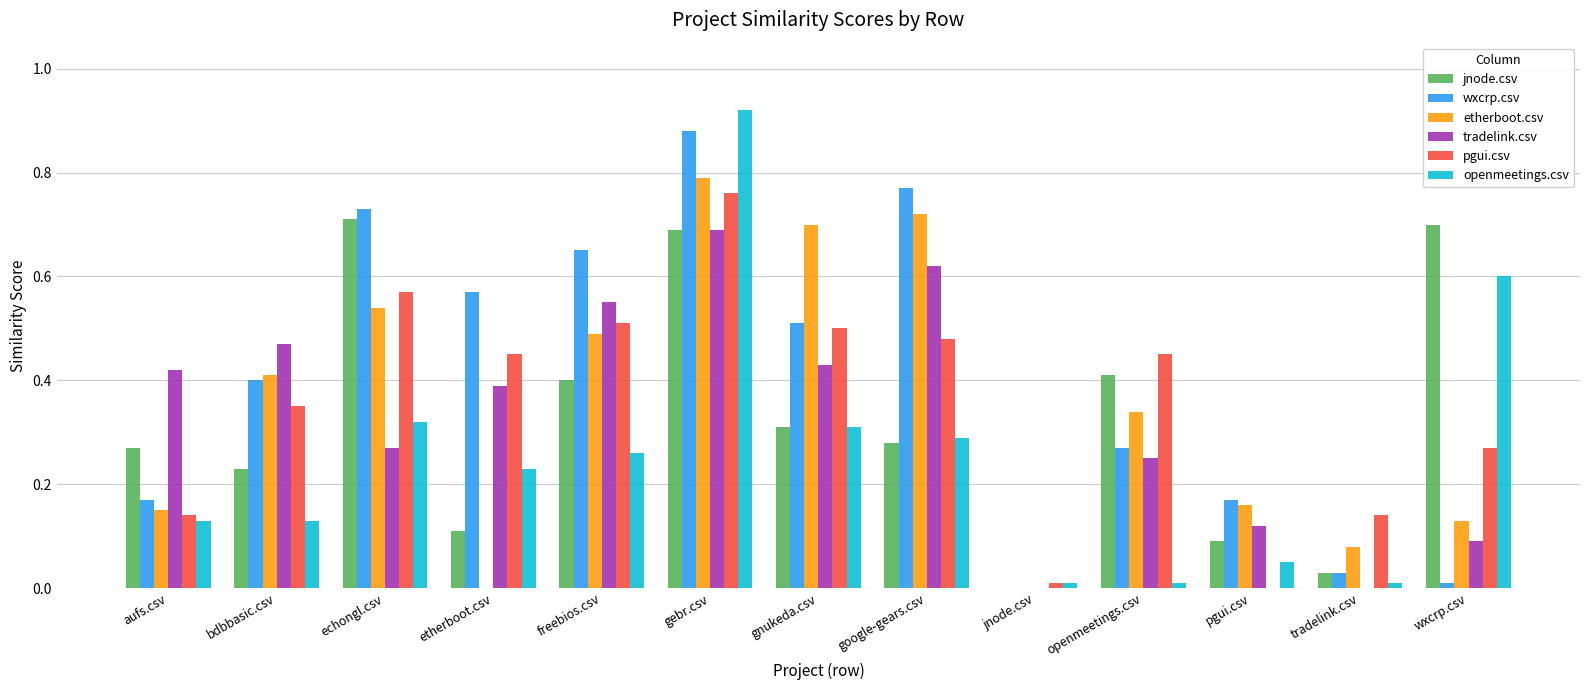

Which category has the highest value in the tradelink.csv series?

gebr.csv